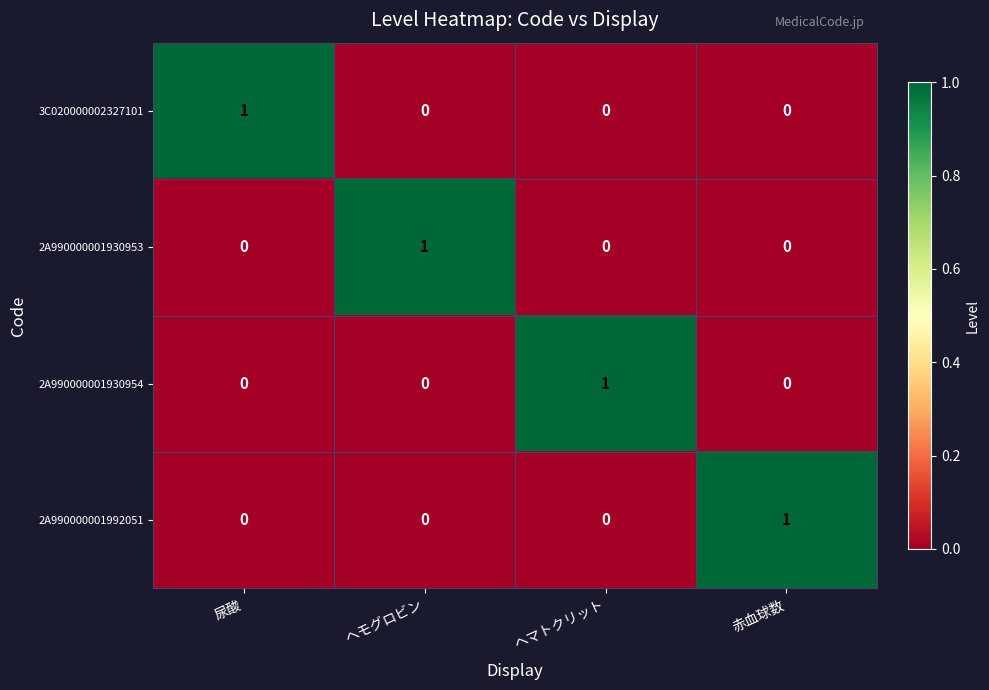

How many series are shown in this chart?

4